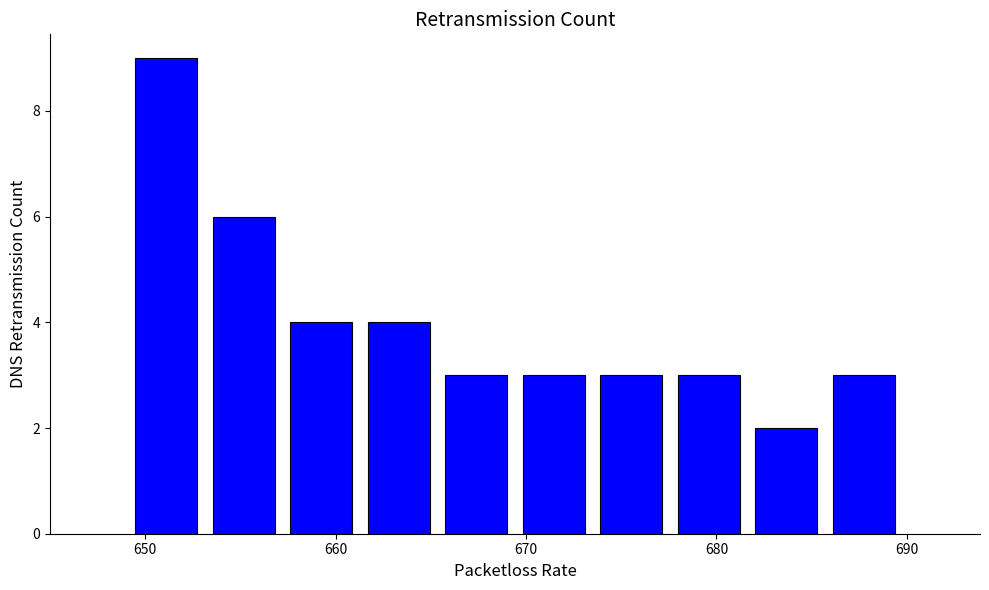

Reading left to right, list every bar in this chart as the range it spans on the x-axis followed by its height. Neither the bar edges nor the heights are printed on the chart, so give them approximately, as read against the axes.

649 to 653: 9
653 to 657: 6
657 to 661: 4
661 to 665: 4
665 to 669: 3
669 to 673: 3
673 to 678: 3
678 to 682: 3
682 to 686: 2
686 to 690: 3